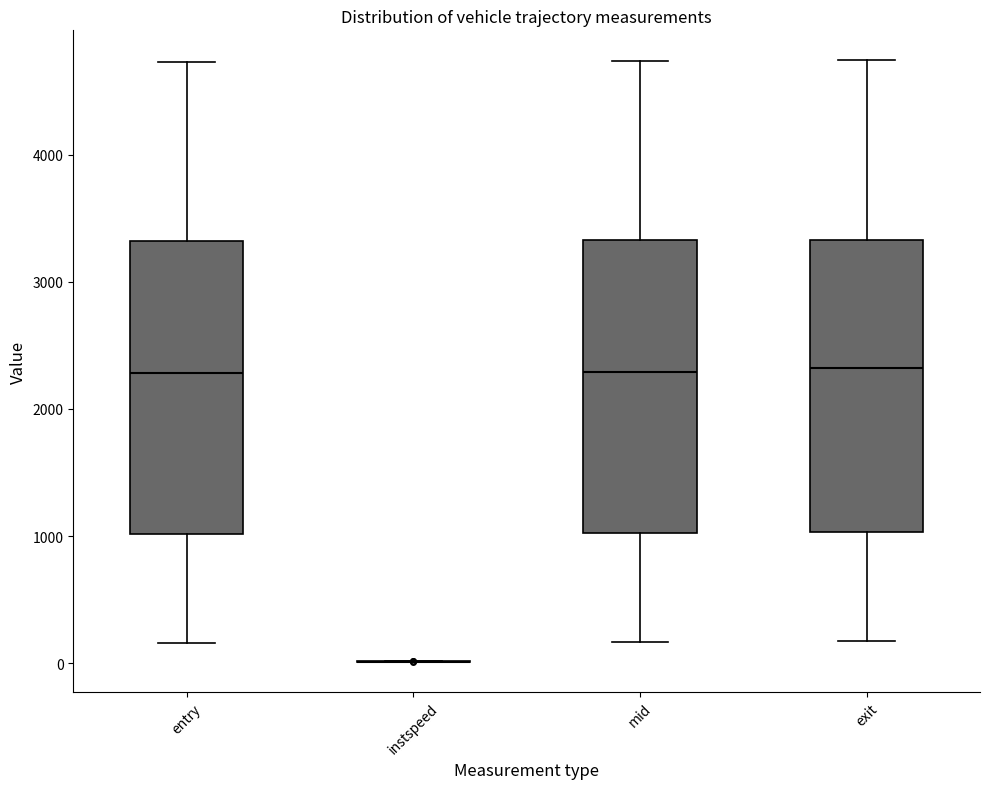

Reading left to right, read every box against the y-axis: the position of its median line, the range the box covers, and the ends of its whiskers. The values are not printed on the chart, so give them approximately, as read against the axis.

entry: median 2300, box 1000 to 3300, whiskers 200 to 4700
instspeed: box collapsed to a line at 0, whiskers 0 to 0
mid: median 2300, box 1000 to 3300, whiskers 200 to 4700
exit: median 2300, box 1000 to 3300, whiskers 200 to 4700